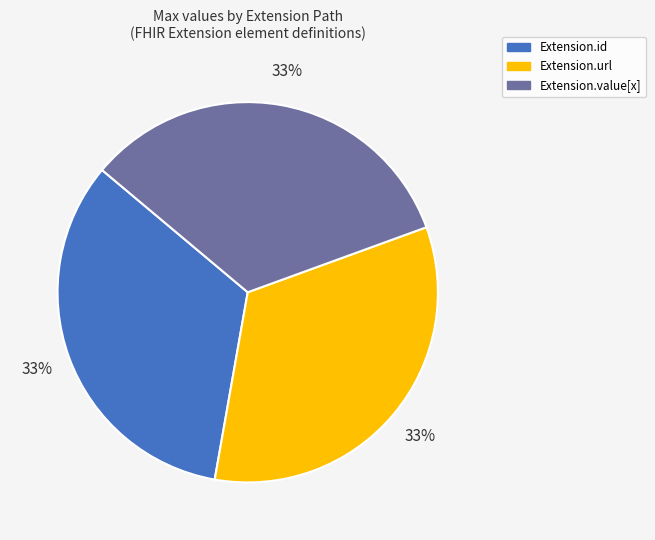

How many slices are in this pie chart?

3